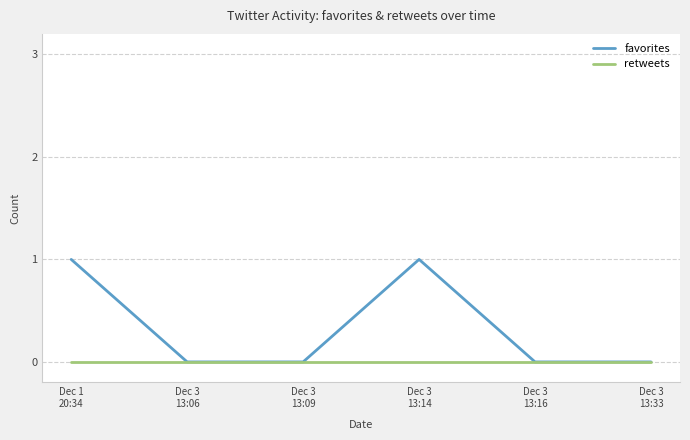

What position from the right is Dec 3
13:33?

1